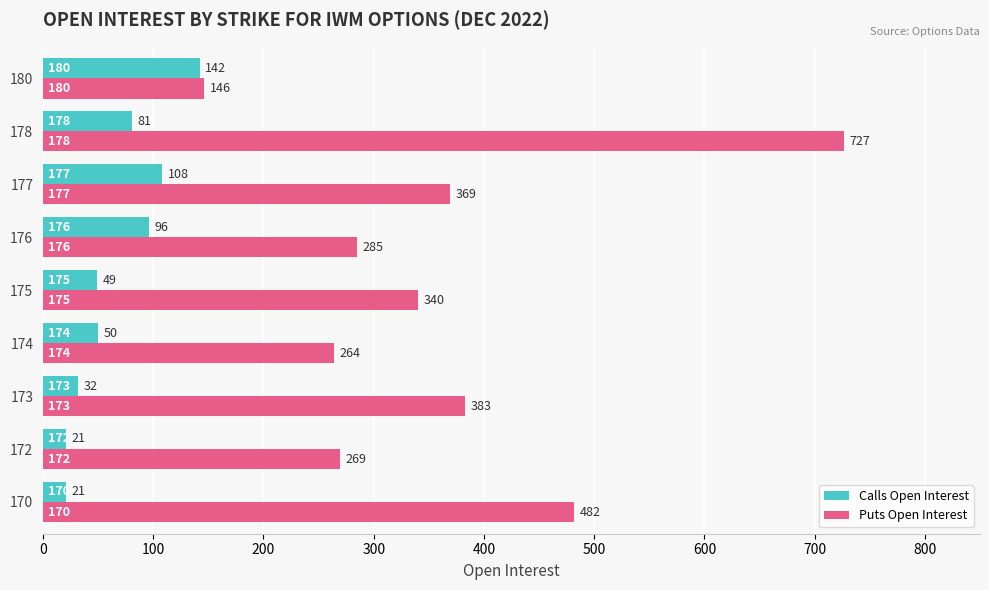

Rank the series at 178 from lowest to highest value.

Calls Open Interest, Puts Open Interest